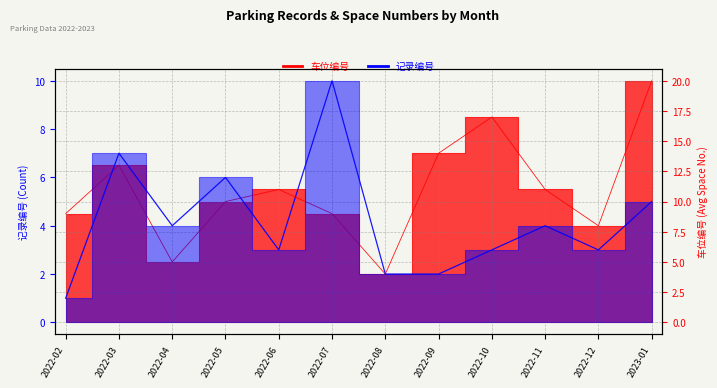

What is the difference between the second highest and second lowest values in the 记录编号 series?

5